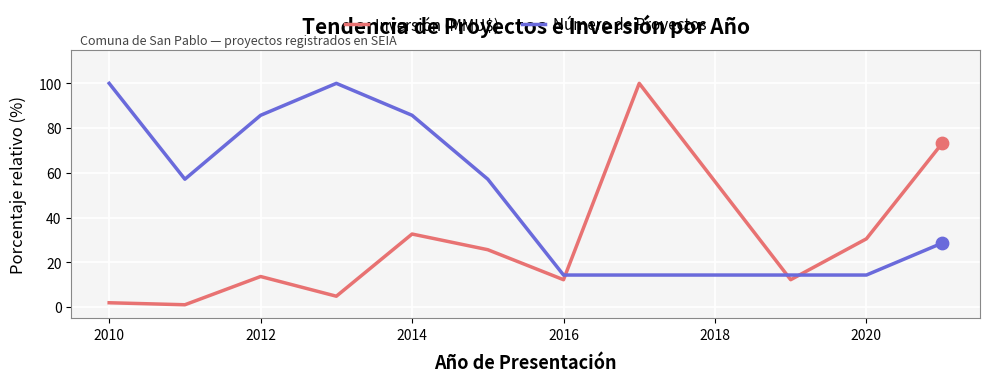

Which series has the largest total across all categories?

Número de Proyectos